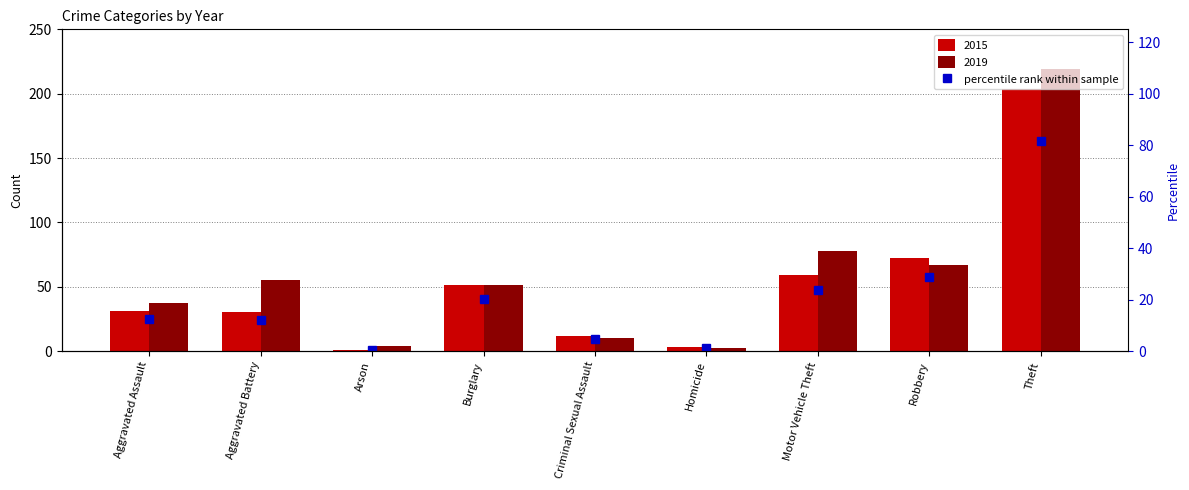

True or false: the data shows 20.8 at Aggravated Battery.

False